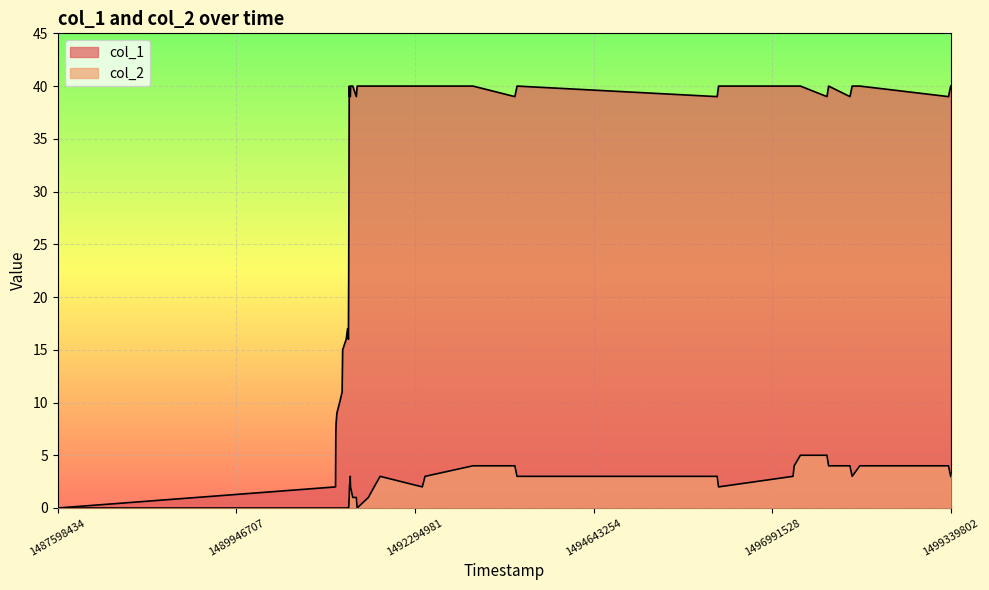

Count the number of categories in the chart.

40